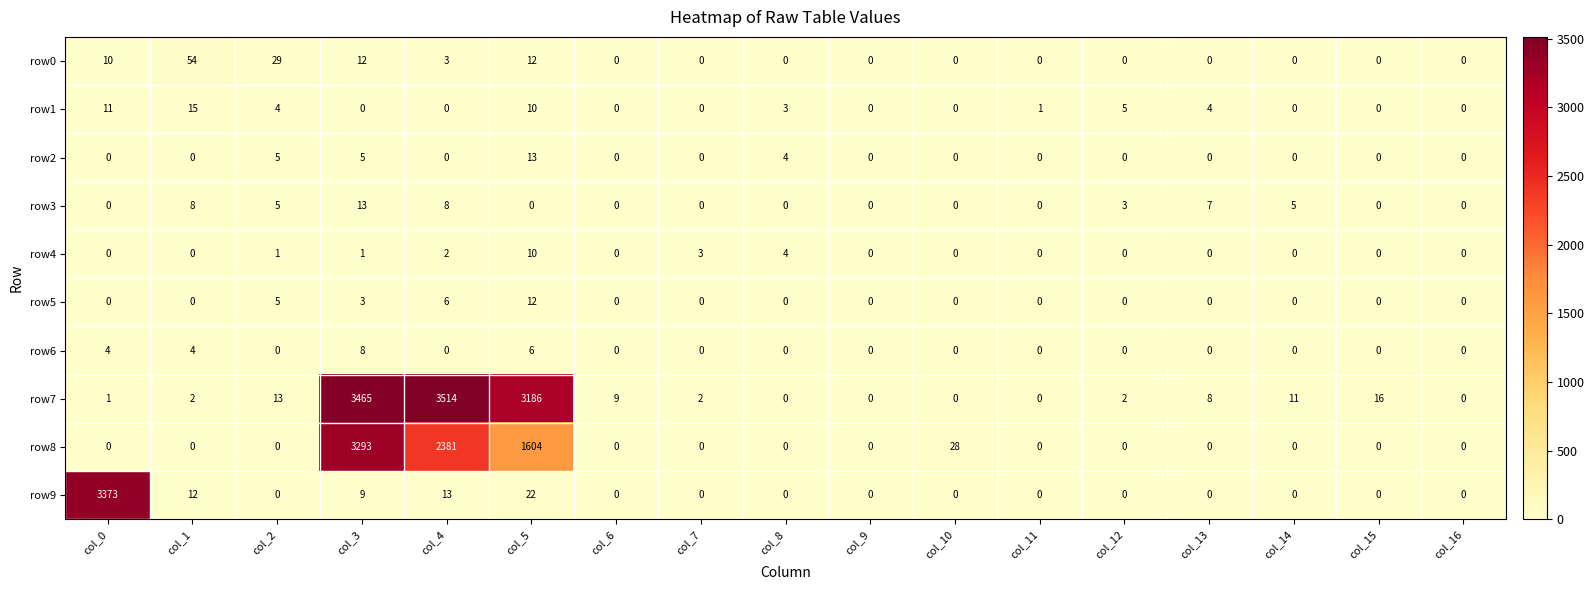

True or false: row2 has a value of 5 at col_3.

True